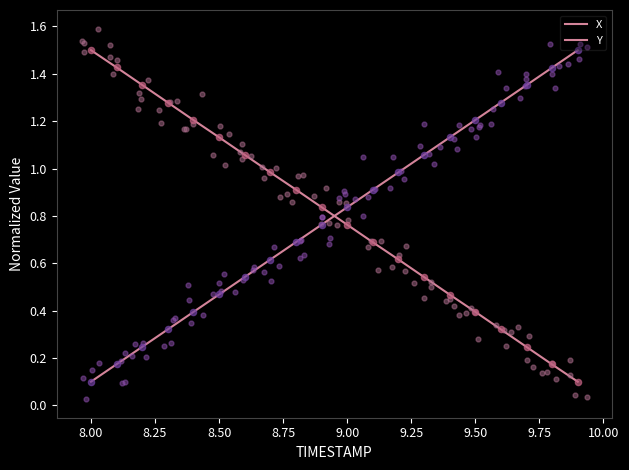

Which series has the largest Y range (max minus min)?

X